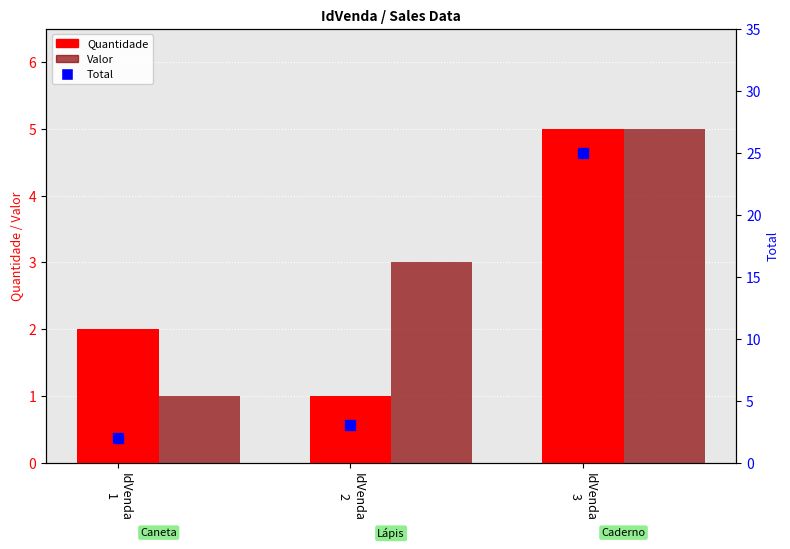

Which series has the largest total across all categories?

Total